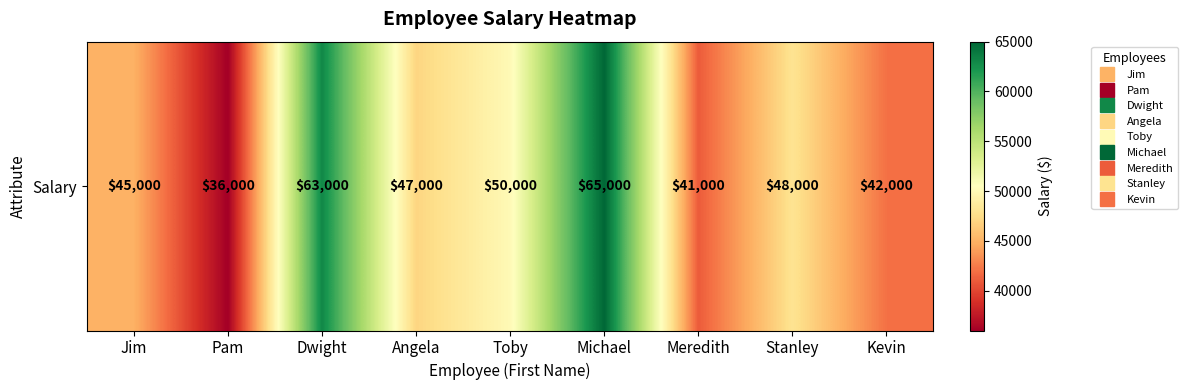

Reading left to right, what are all the values shown in this chart?

Jim=45000	Pam=36000	Dwight=63000	Angela=47000	Toby=50000	Michael=65000	Meredith=41000	Stanley=48000	Kevin=42000